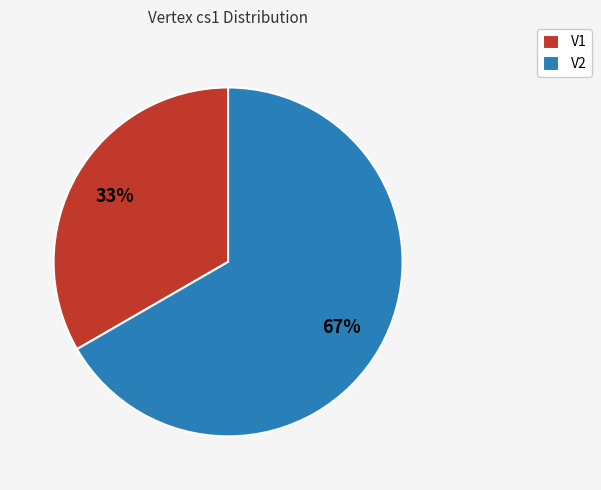

Does V1 account for over 50% of the chart?

No